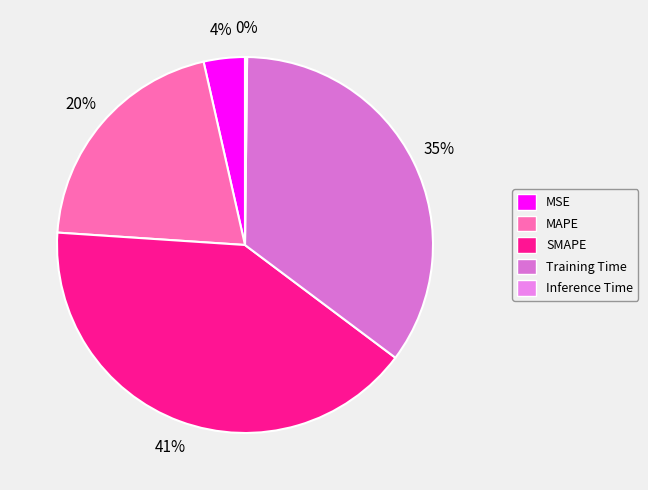

To the nearest percent, what is the combined percentage of SMAPE and Inference Time?

41%